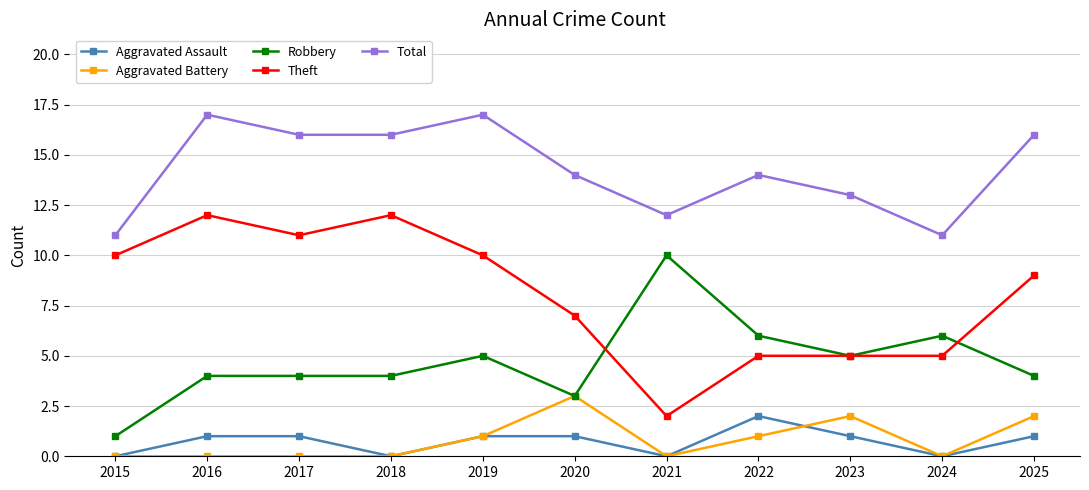

Which category has the lowest value in the Robbery series?

2015